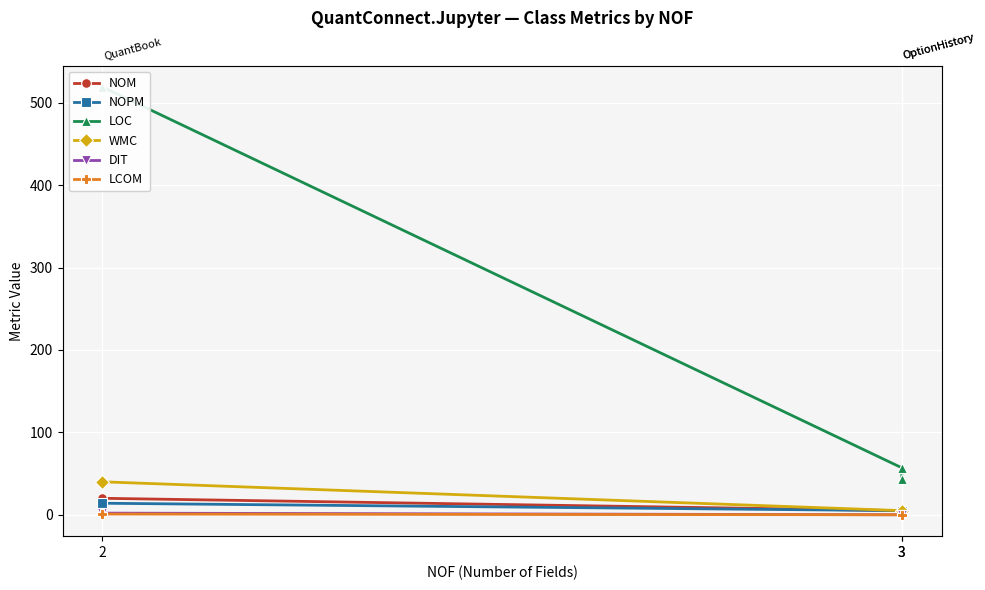

True or false: WMC has a value of 62.2 at 2.

False